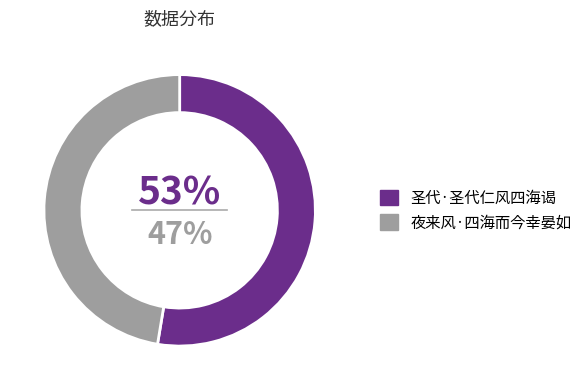

What is the majority slice?

圣代·圣代仁风四海谒